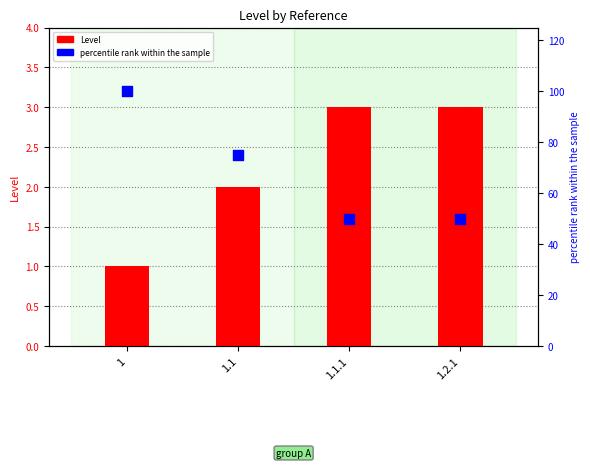

Which series has the largest Y range (max minus min)?

percentile rank within the sample